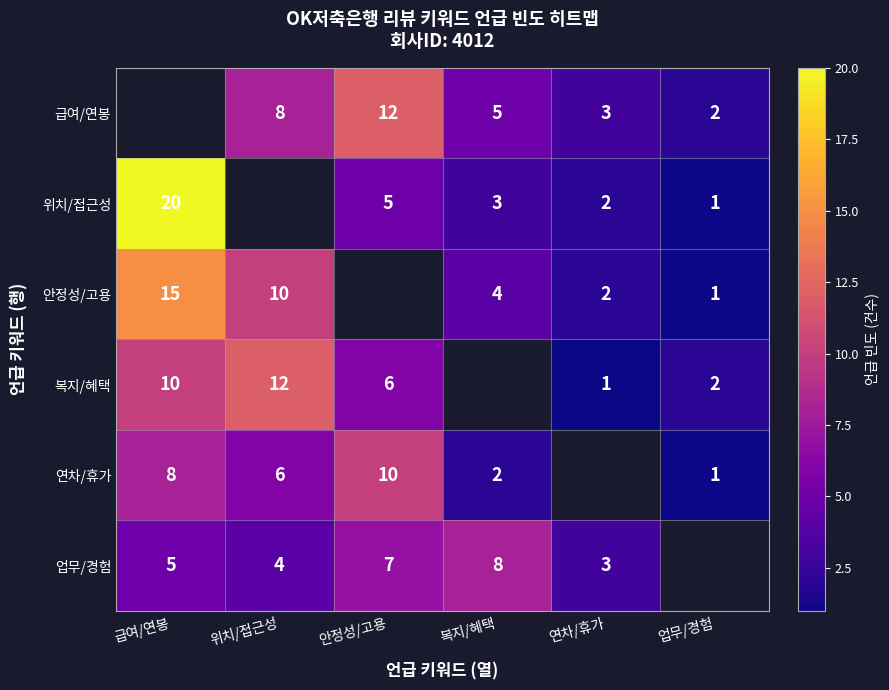

Between 업무/경험 and 복지/혜택, which is larger?

복지/혜택